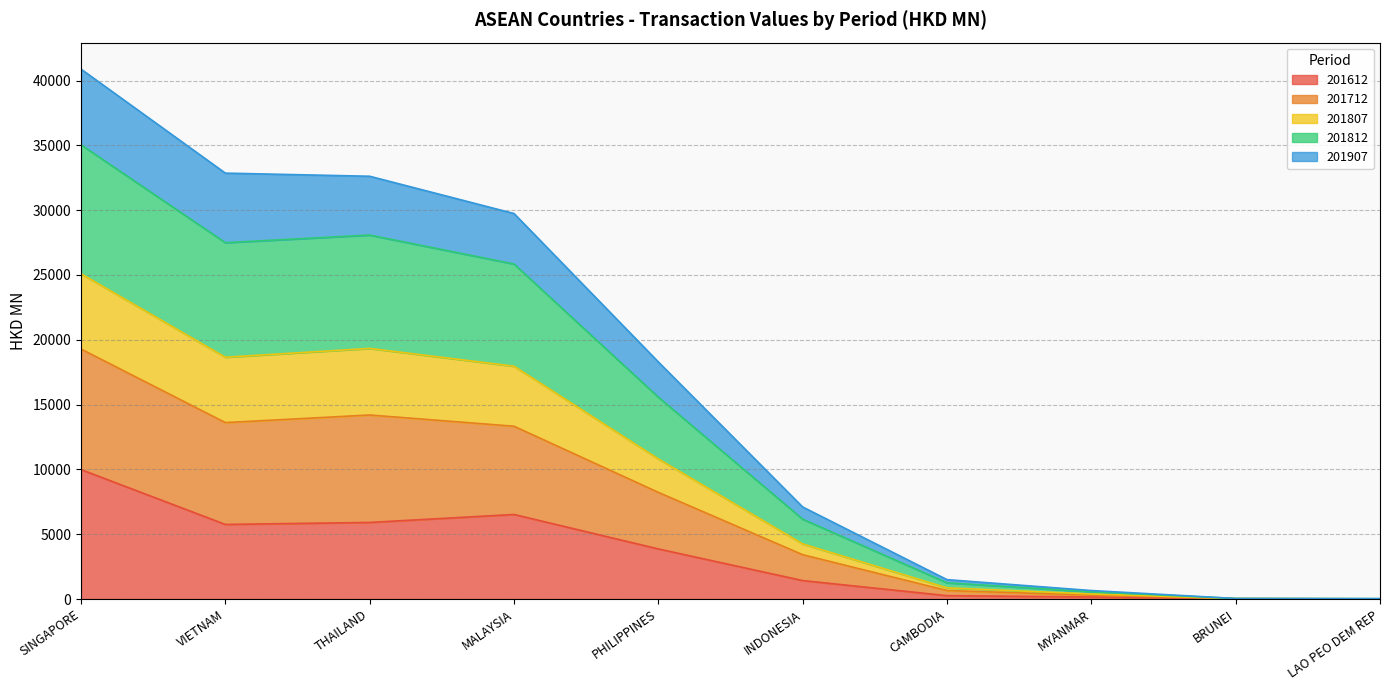

True or false: 201907 and 201807 intersect in this chart.

False